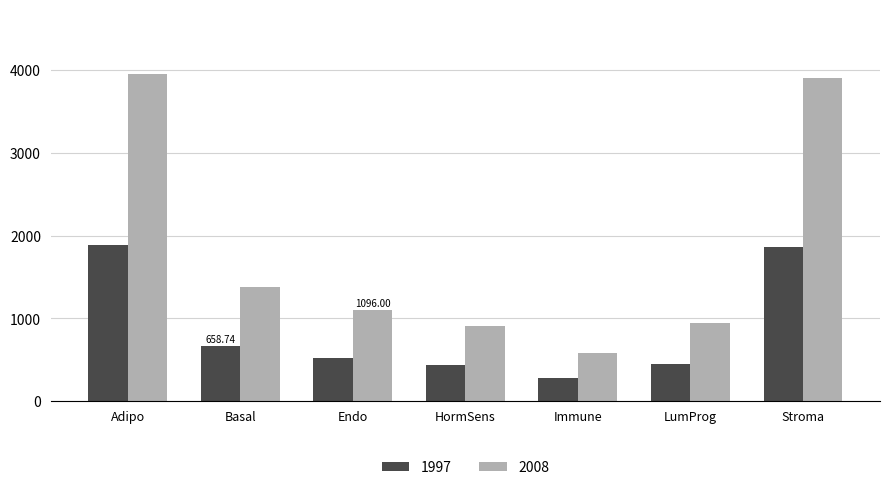

How many values in the 2008 series are below 1096?

3